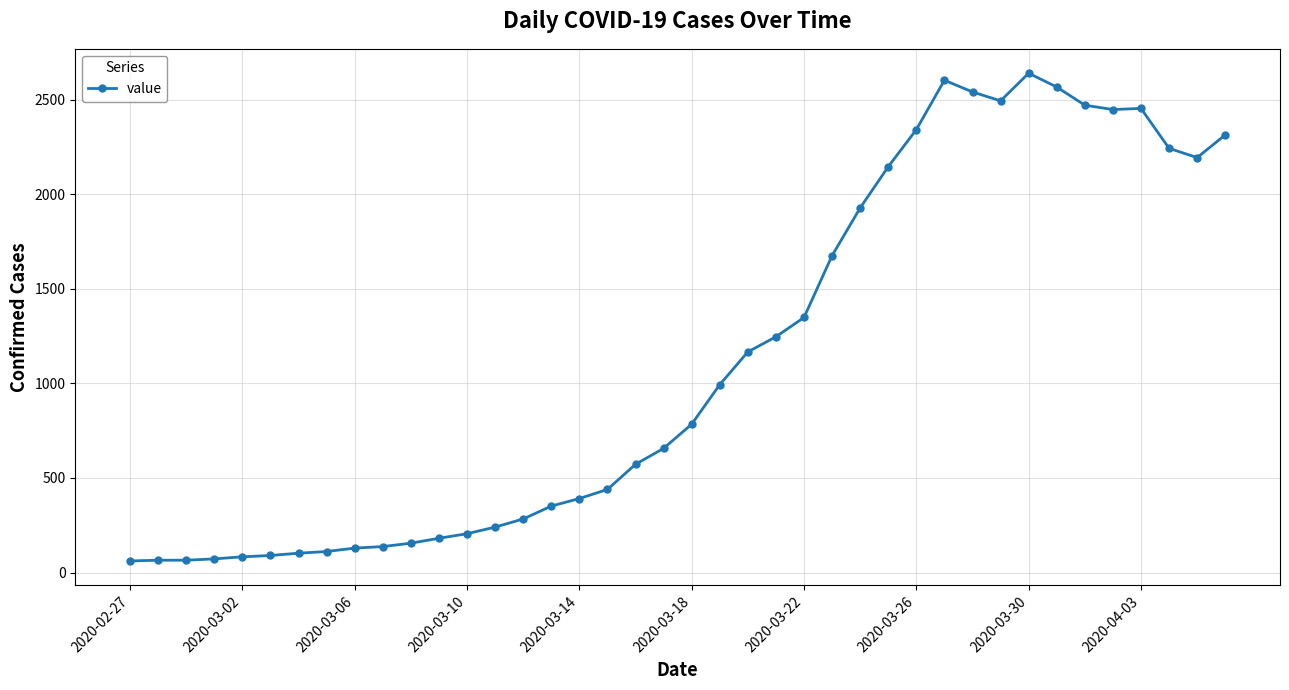

What is the greatest value displayed?

2639